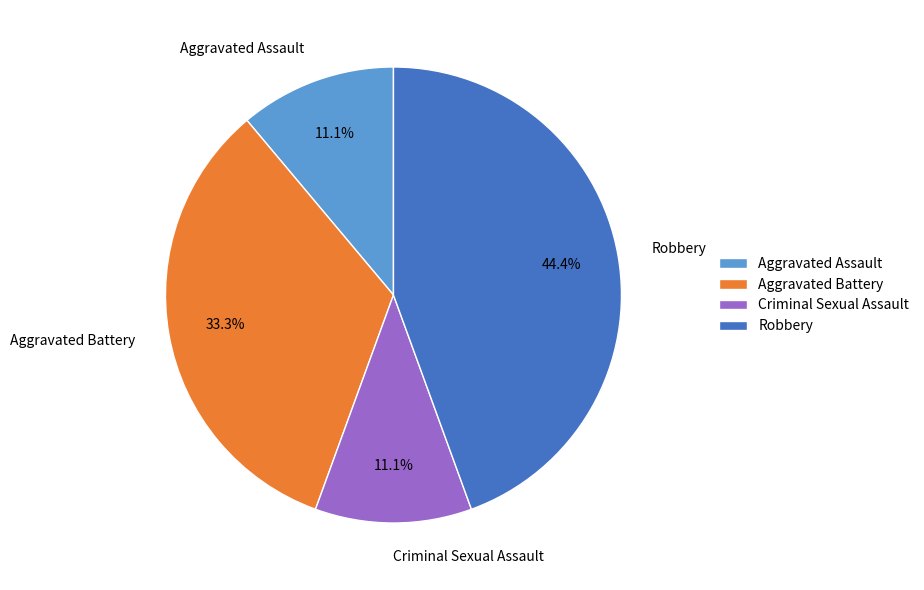

To the nearest percent, what percentage of the pie is Robbery?

44%